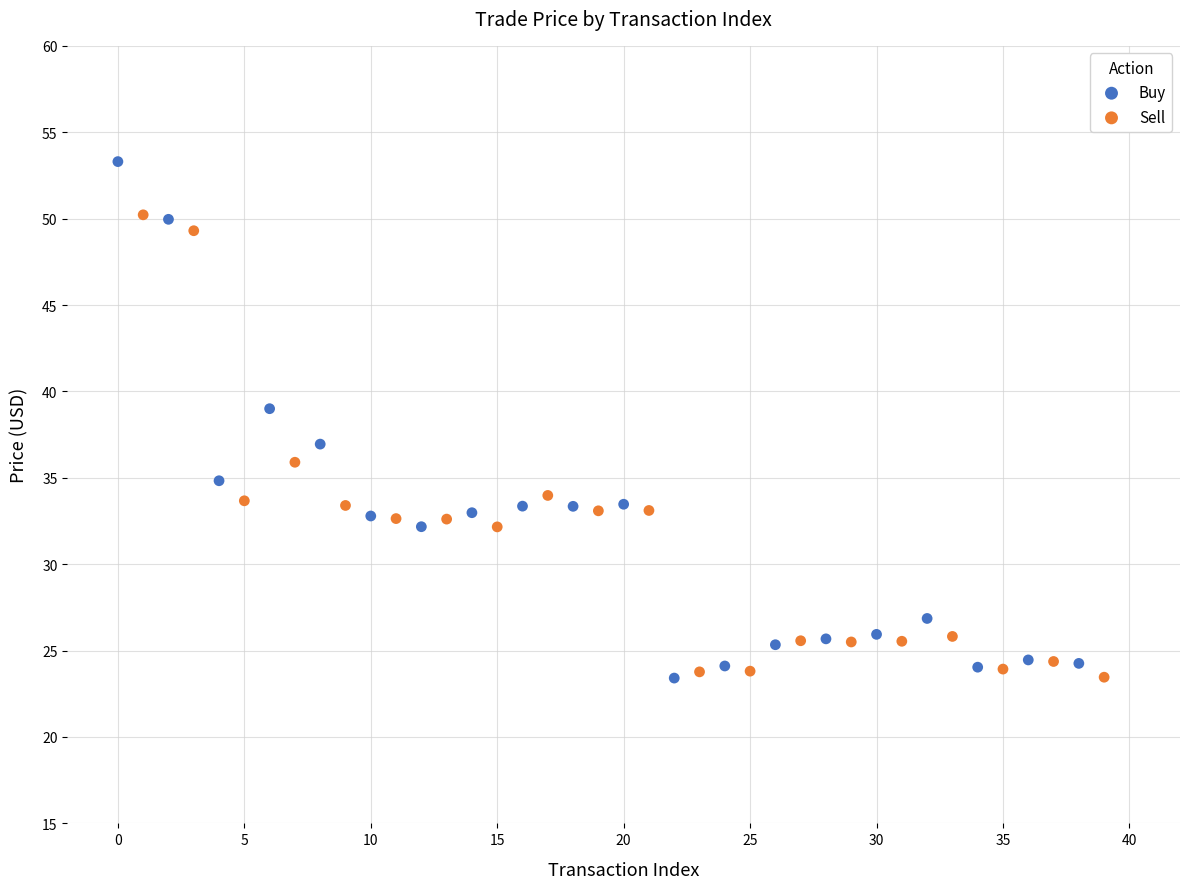

Which series has the widest spread of Y values?

Buy